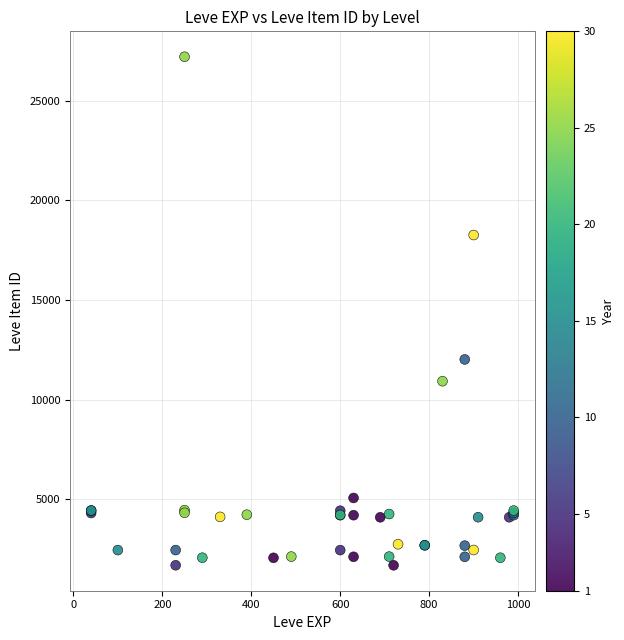

What Y value in the scatter plot is closest to 14448?

12018